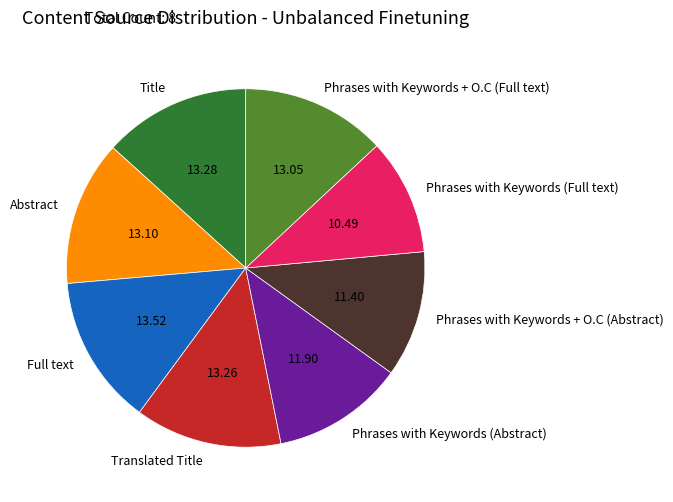

What is the smallest slice in the pie chart?

Phrases with Keywords (Full text)